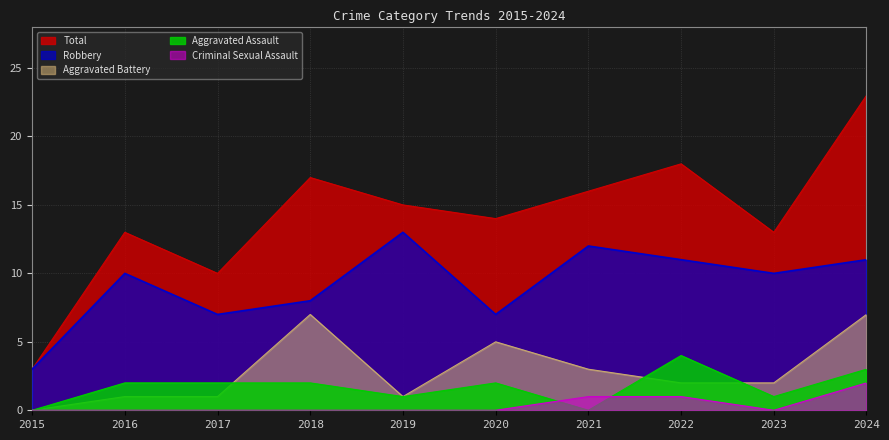

What are all the series names shown in the legend?

Total, Robbery, Aggravated Battery, Aggravated Assault, Criminal Sexual Assault